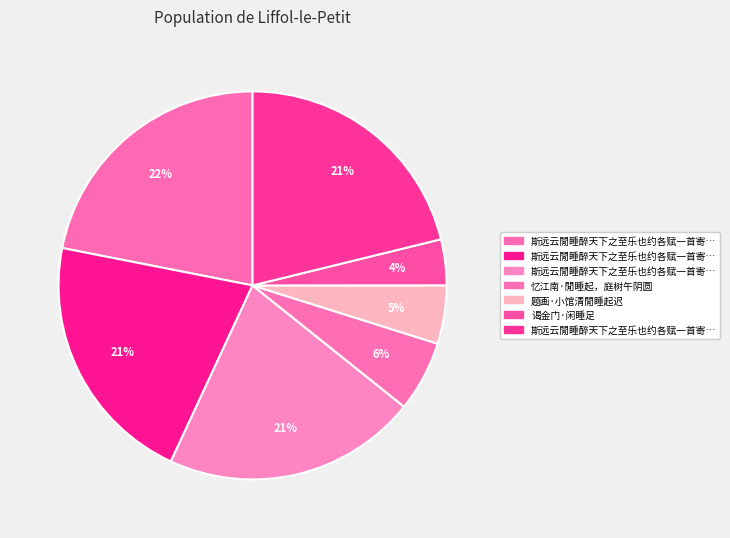

Count the number of slices in the pie.

7